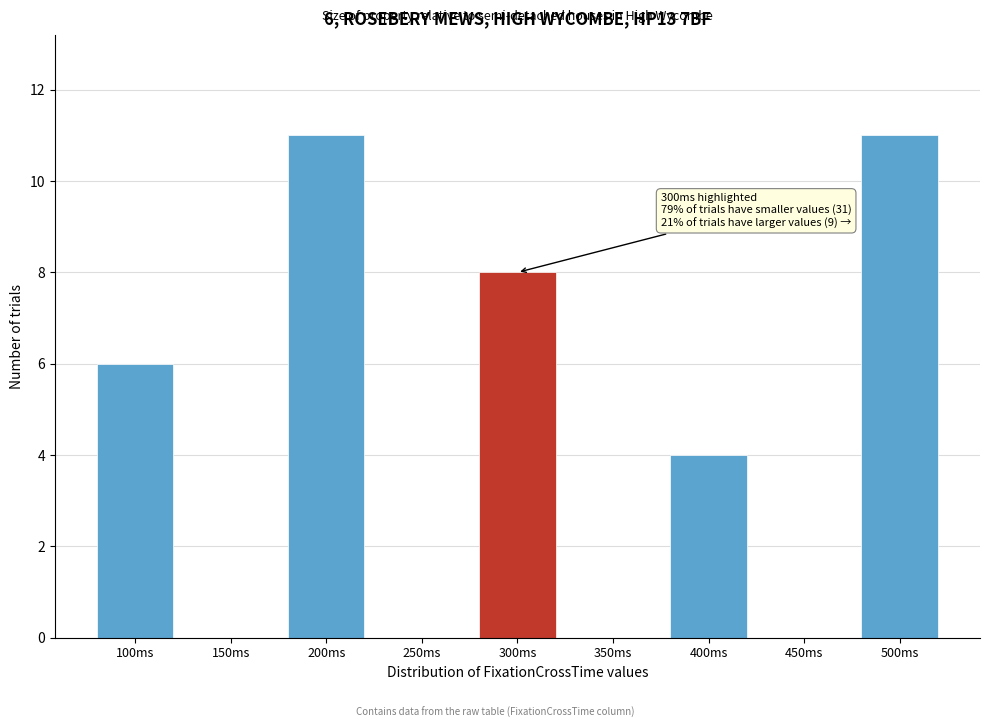

Reading left to right, list all the values displayed in this chart.

100ms=6	150ms=0	200ms=11	250ms=0	300ms=8	350ms=0	400ms=4	450ms=0	500ms=11